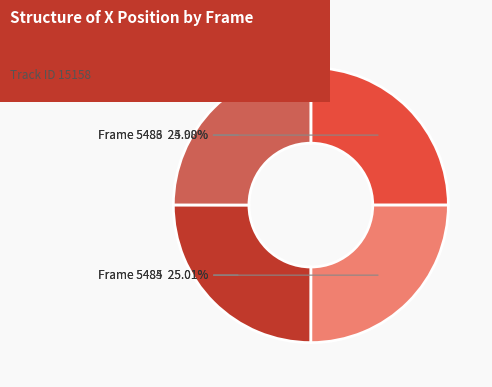

Is there any slice that represents more than half of the pie?

No